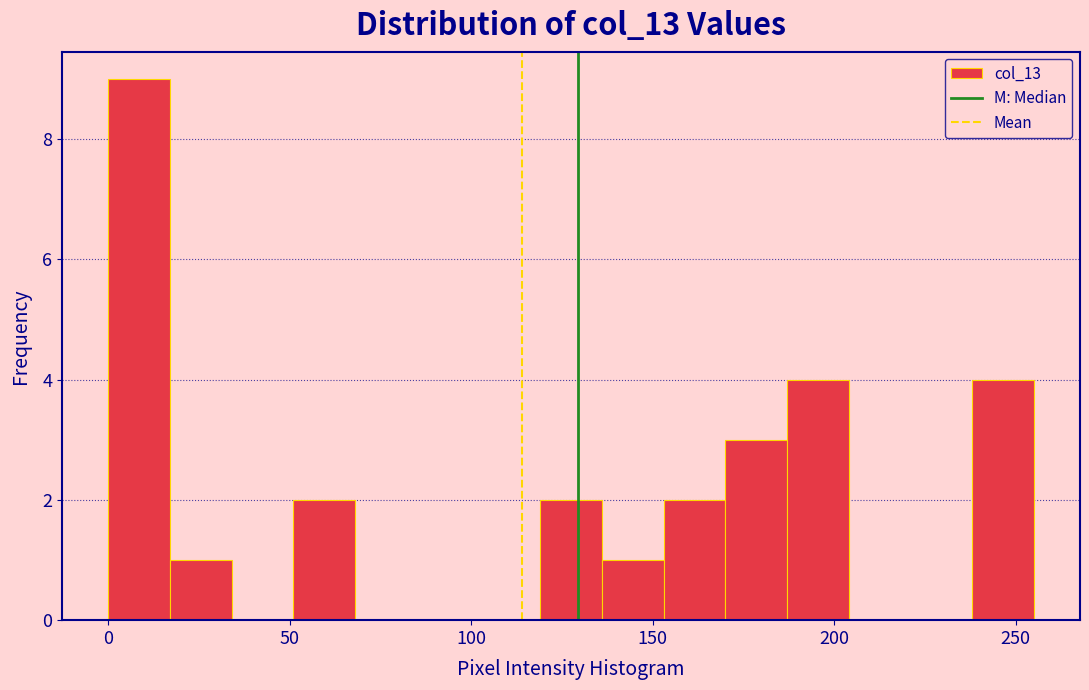

Around what value on the x-axis is the tallest bar? Give the approximate position of its centre, as read against the axis.

10